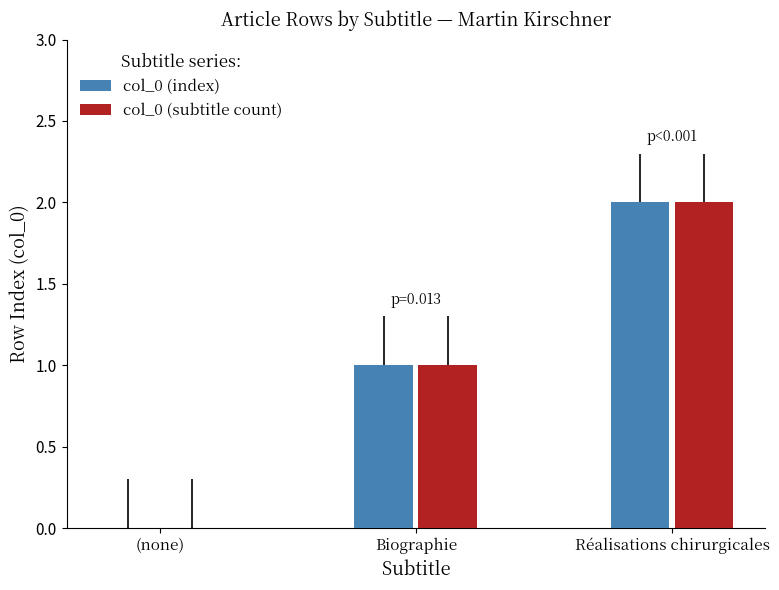

What is the difference between the col_0 (index) values at (none) and Réalisations chirurgicales?

2